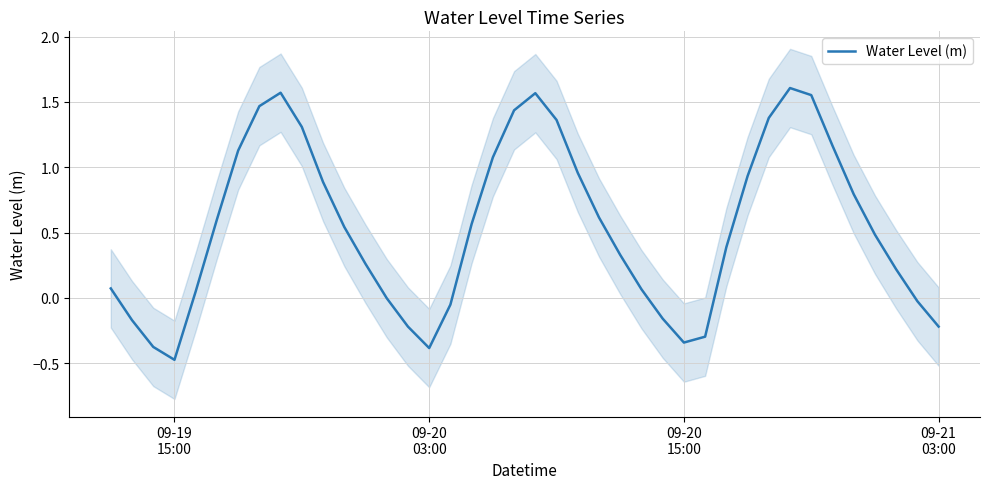

What is the lowest value of the Water Level (m) series?

-0.5